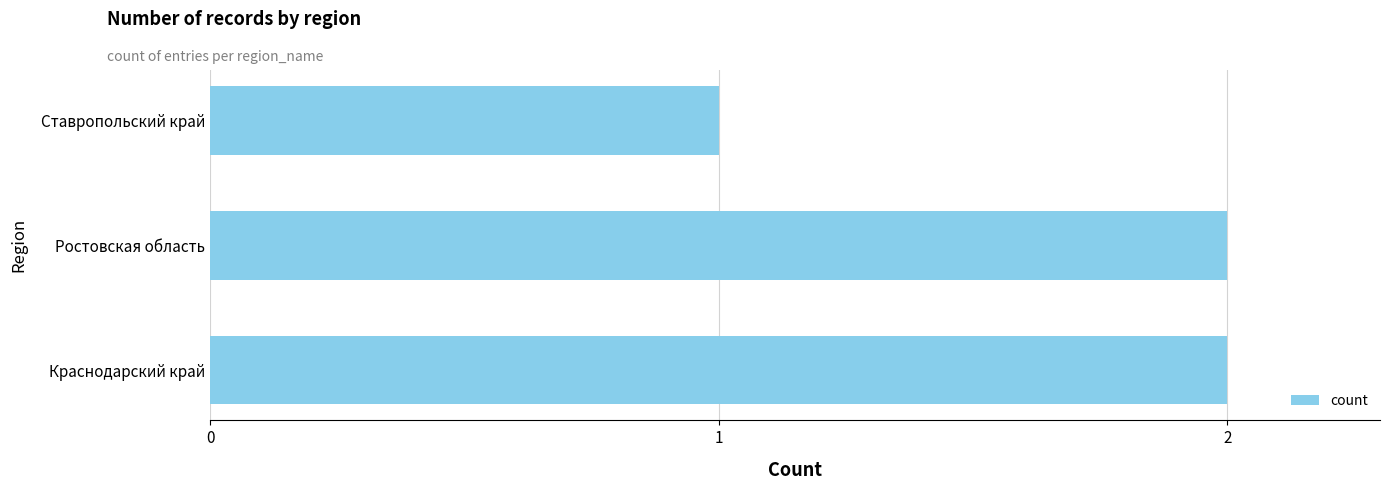

Reading top to bottom, what are all the values shown in this chart?

1	2	2